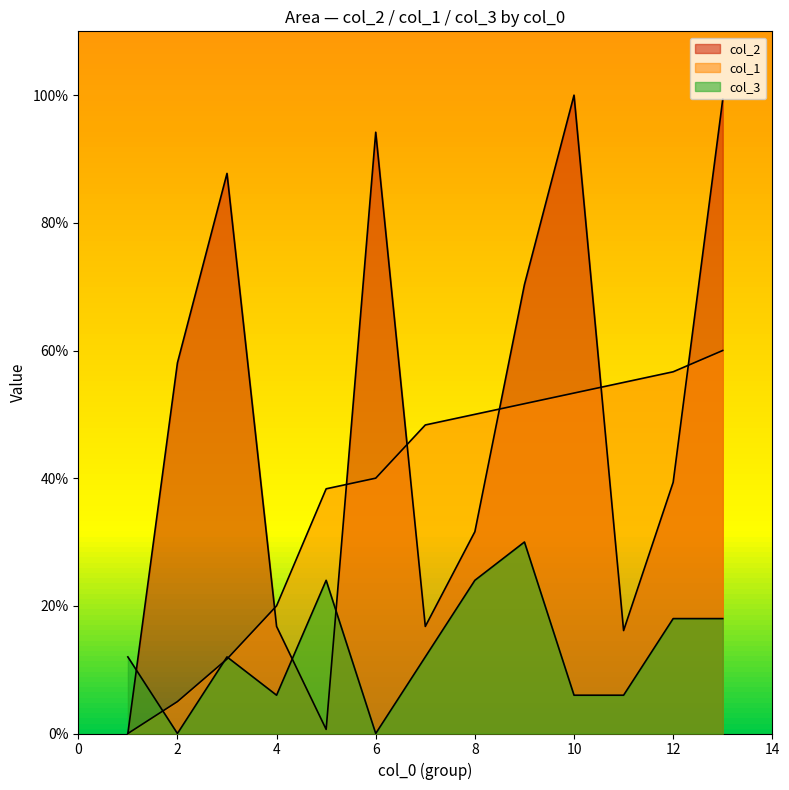

The value of col_3 at 3 is 4.7. True or false?

False